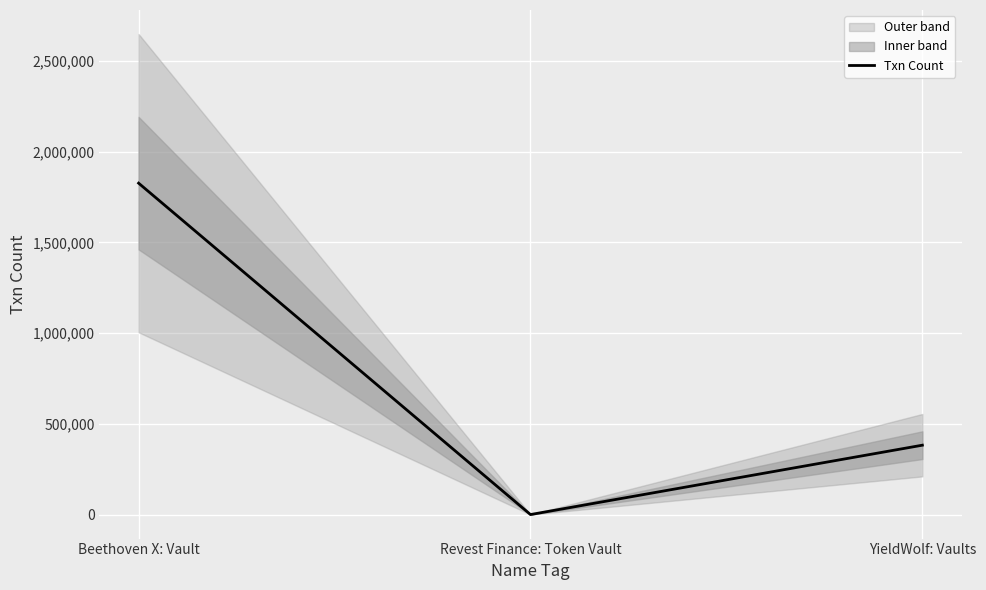

What is the difference between the values at Revest Finance: Token Vault and Beethoven X: Vault?

1825924